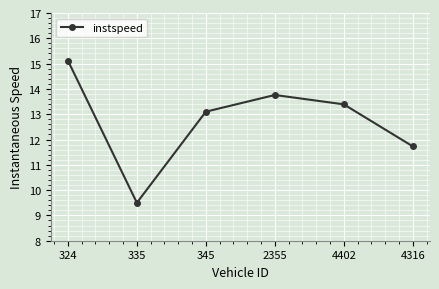

How many interior local peaks (higher than both neighbors) does the data have?

1